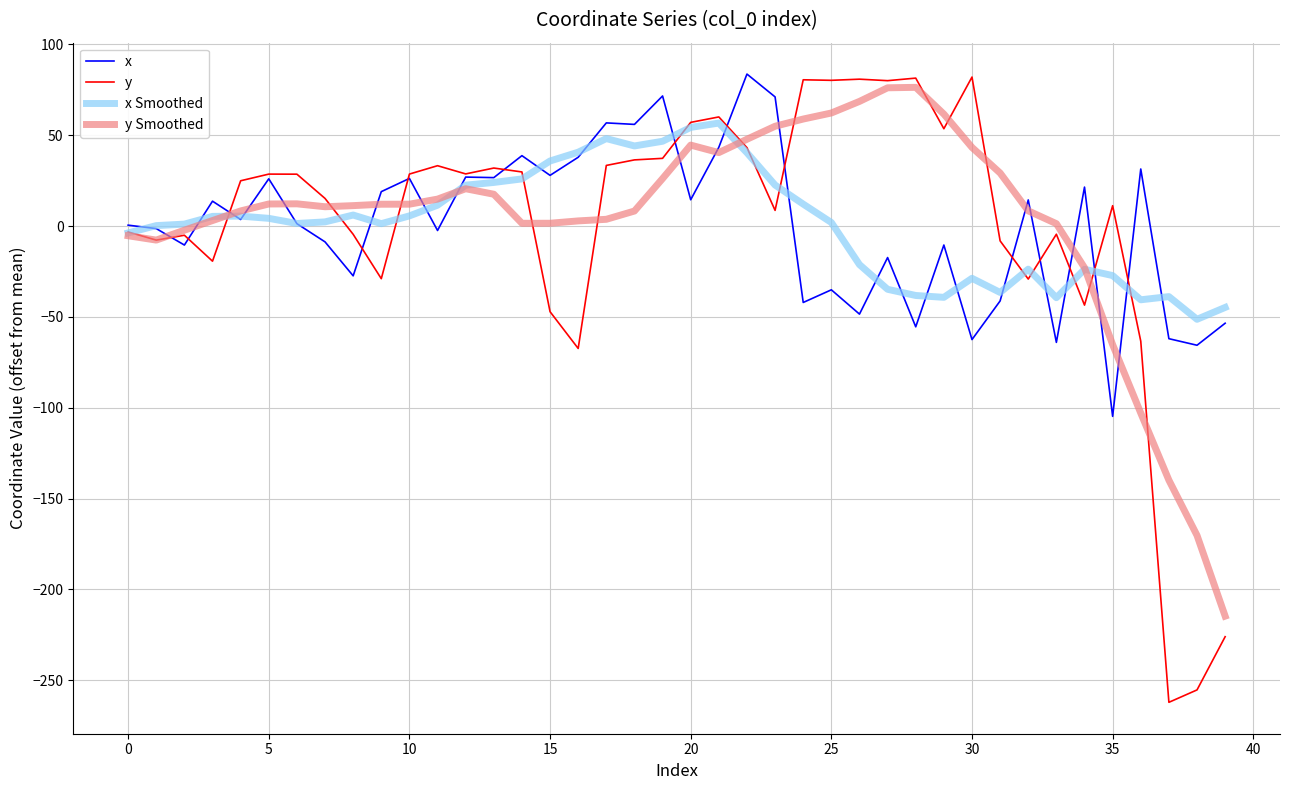

What is the minimum value shown in the chart?

-262.1